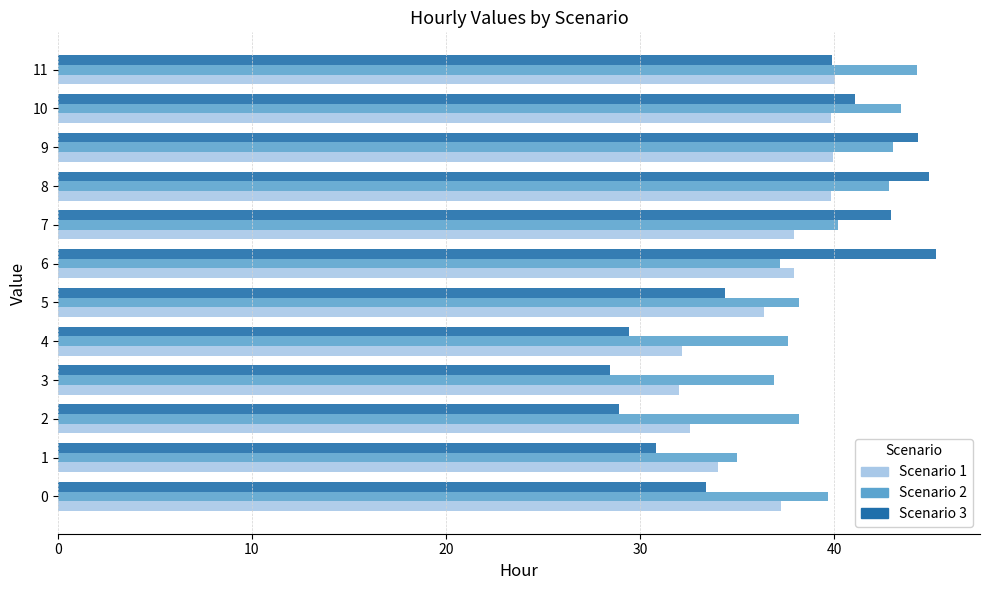

What is the total value across all series at 9?

127.3